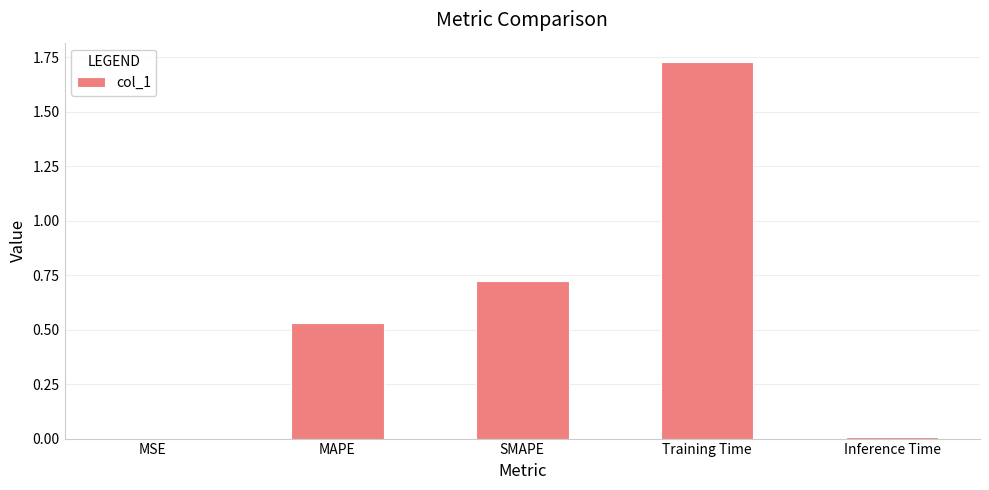

The value at SMAPE is 1.0. True or false?

False